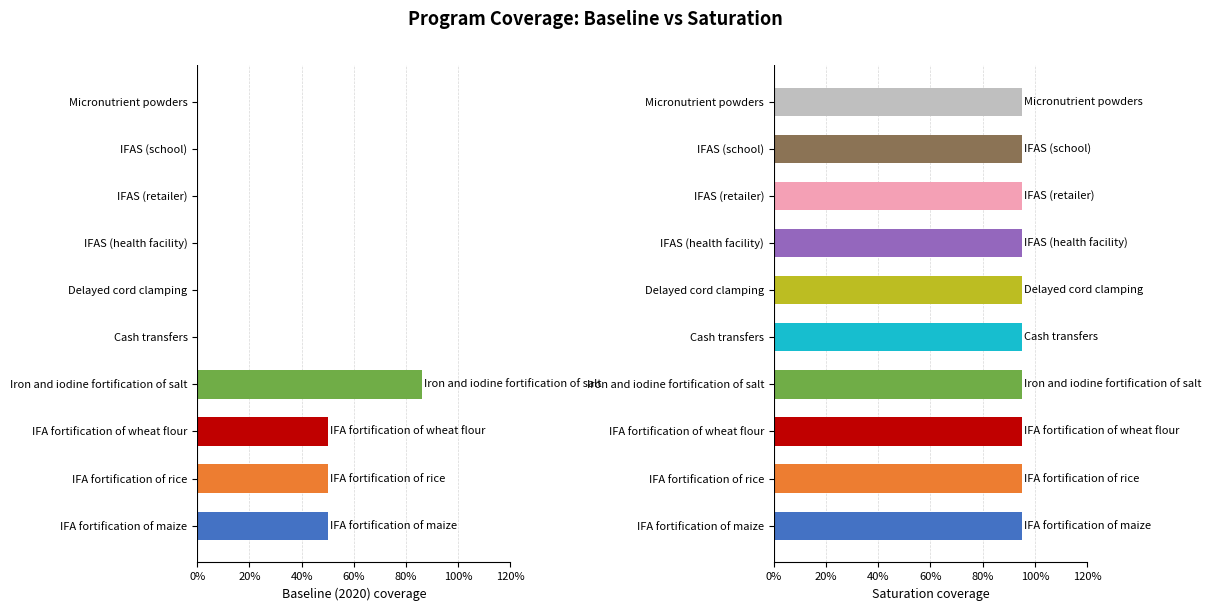

At how many categories does at least one series exceed 0?

10